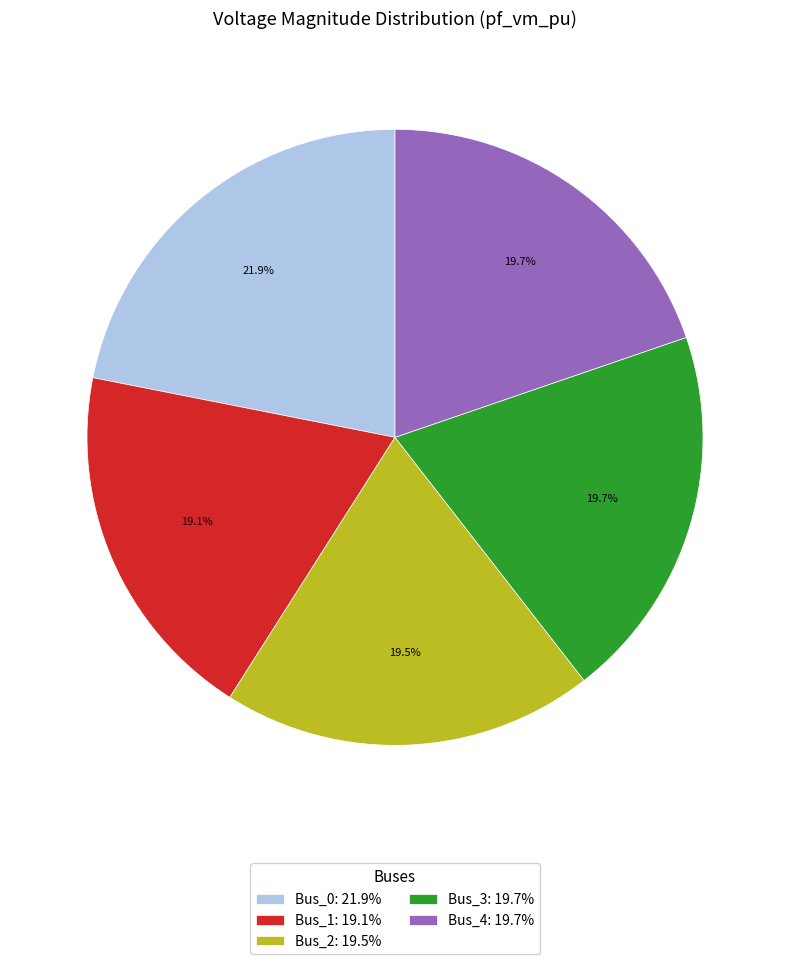

To the nearest percent, what is the difference between the Bus_0 and Bus_2 slice percentages?

2%